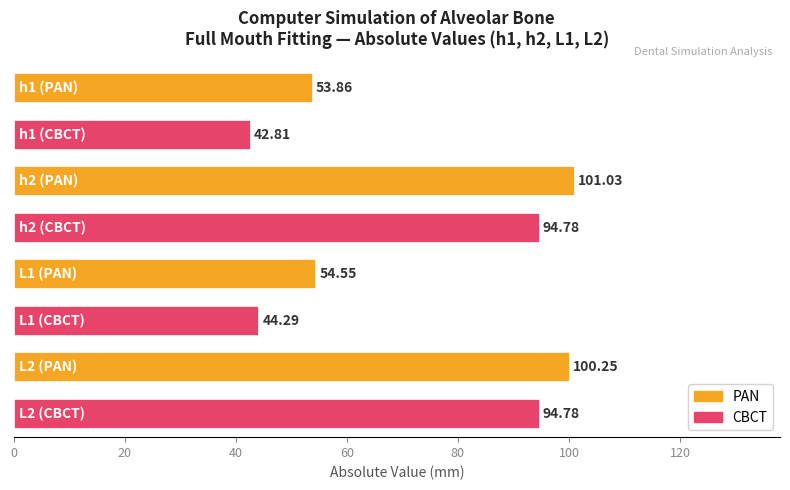

What is the difference between the maximum and minimum values?

58.2